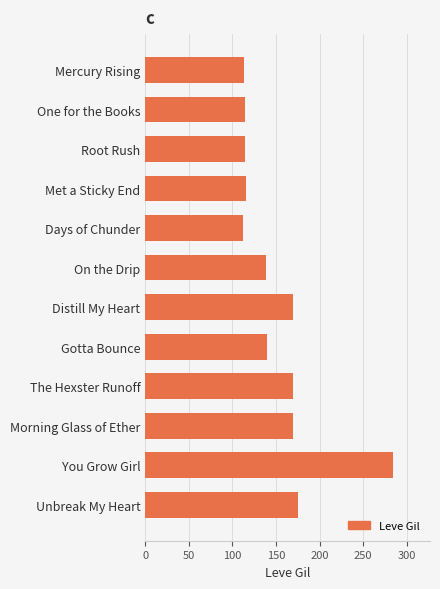

What is the ratio of the value at Met a Sticky End to the value at Morning Glass of Ether?

0.7